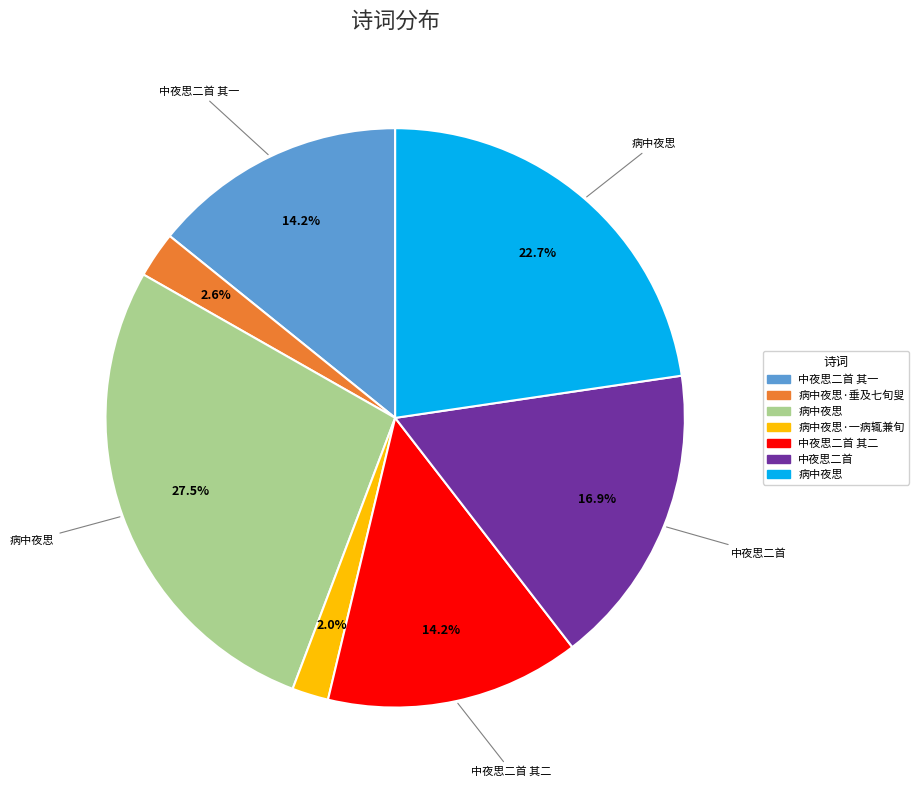

How many segments does this pie chart have?

7